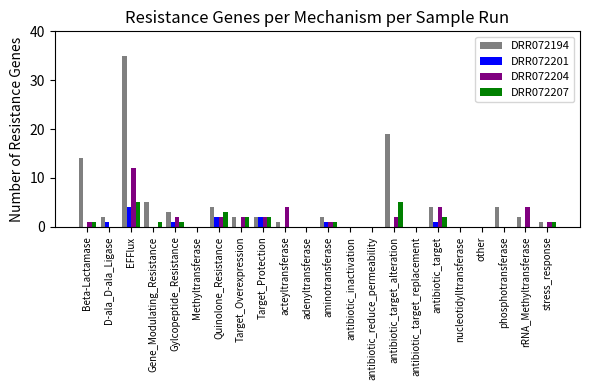

The DRR072201 series shows 2 at acteyltransferase. True or false?

False